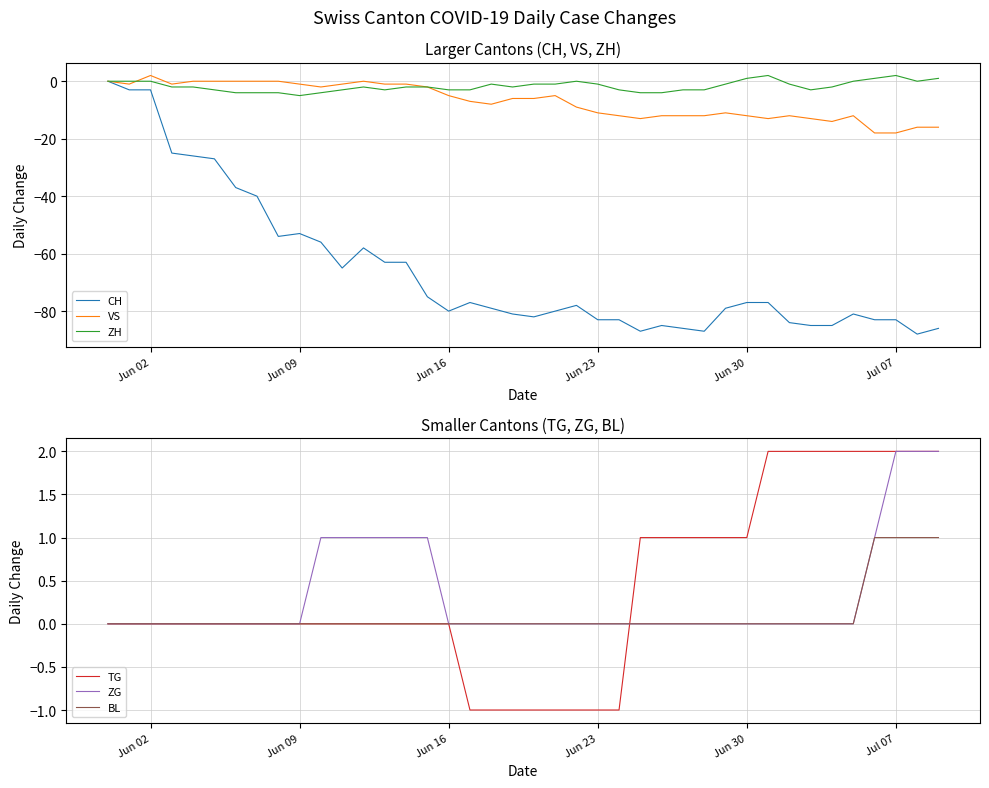

What is the lowest value of the VS series?

-18